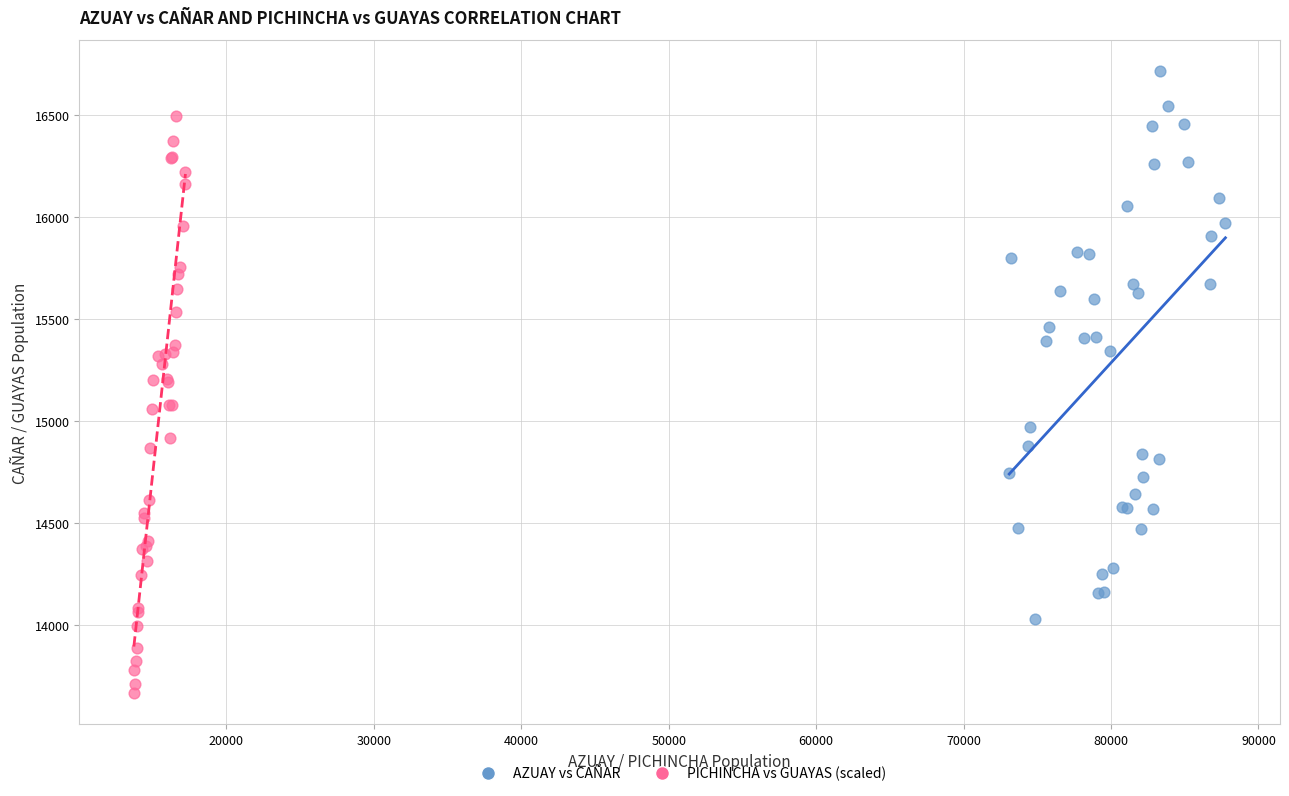

Which series reaches the minimum Y coordinate?

PICHINCHA vs GUAYAS (scaled)